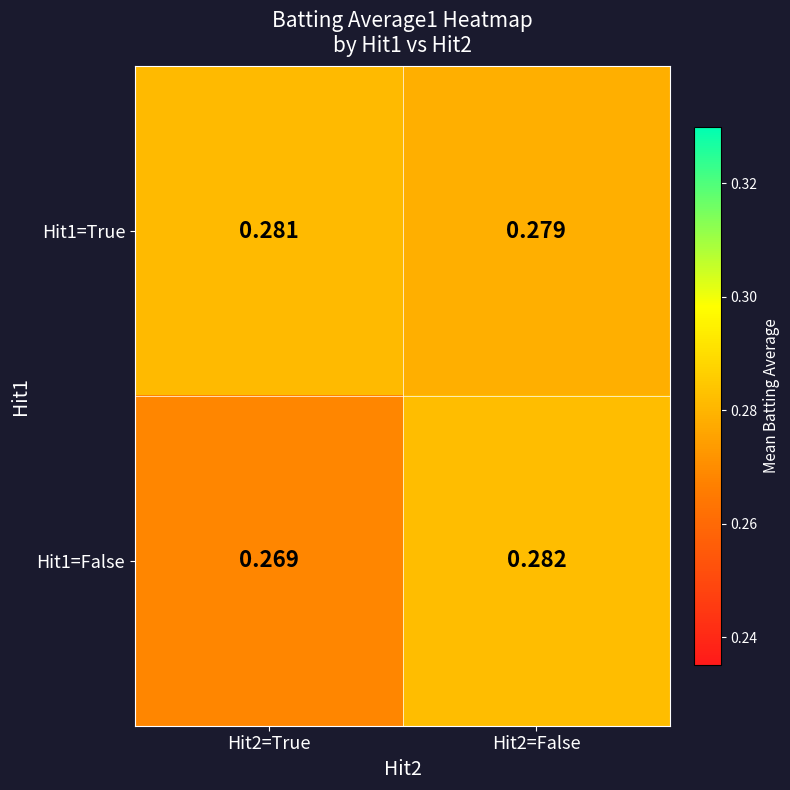

Is the value of Hit1=True at Hit2=True greater than the value of Hit1=False at Hit2=True?

Yes